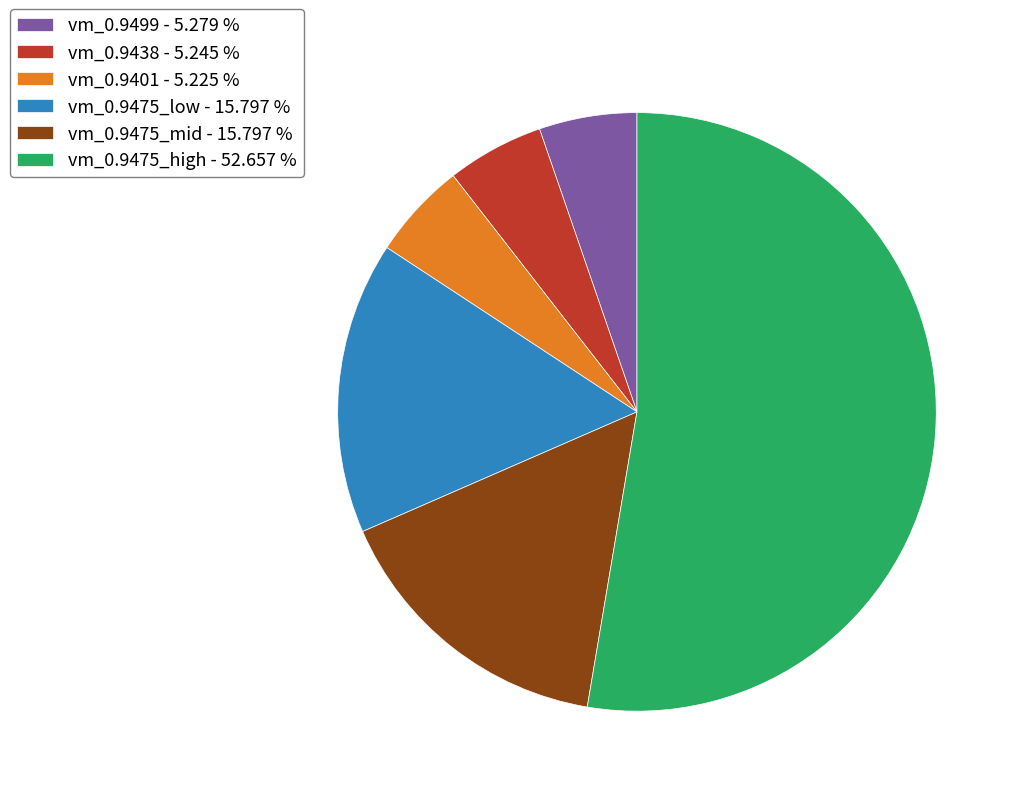

Does any single category account for the majority?

Yes